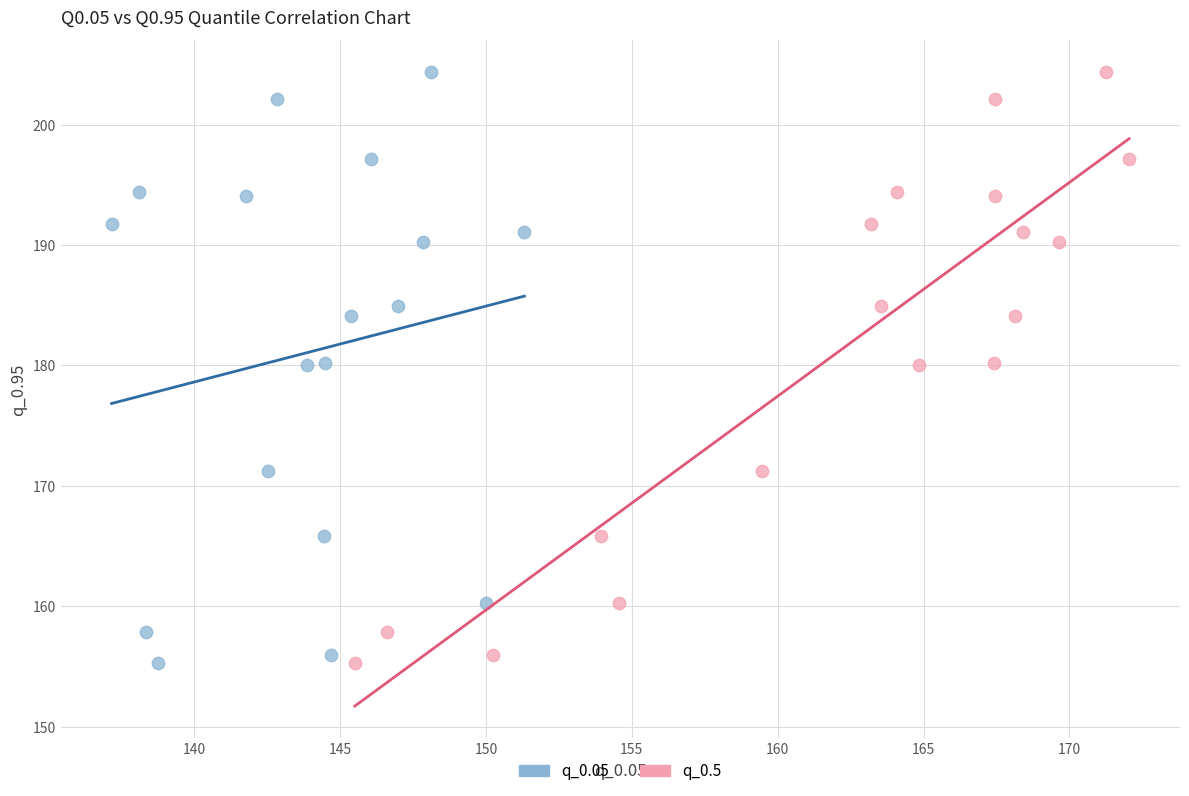

What are all the series names shown in the legend?

q_0.05, q_0.5